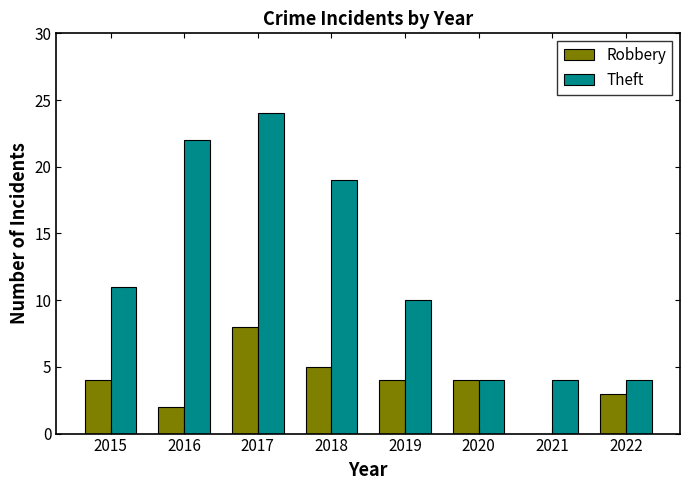

What is the spread (max minus min) of values at 2016?

20